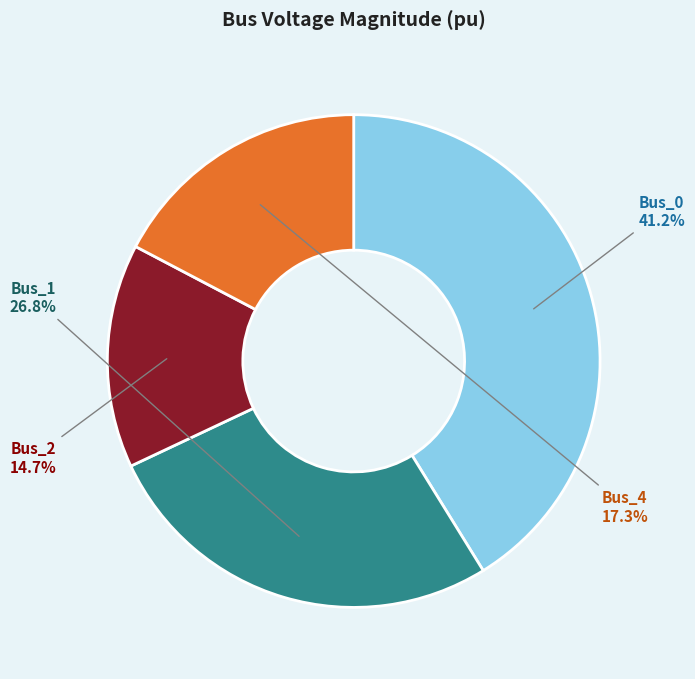

What percentage do Bus_4 and Bus_2 together represent?

32.0%